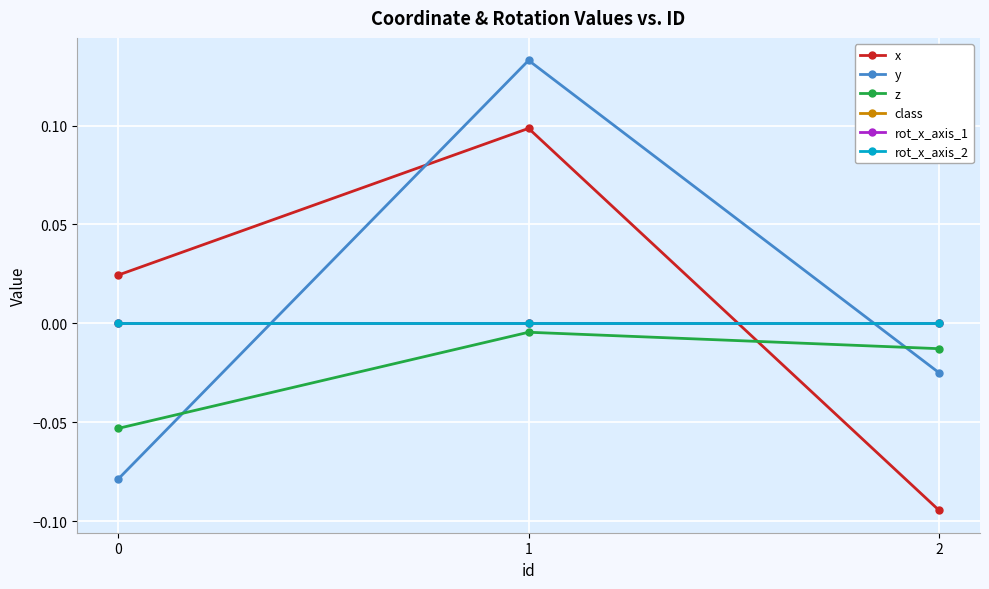

Is the value of rot_x_axis_2 at 0 greater than the value of x at 2?

Yes